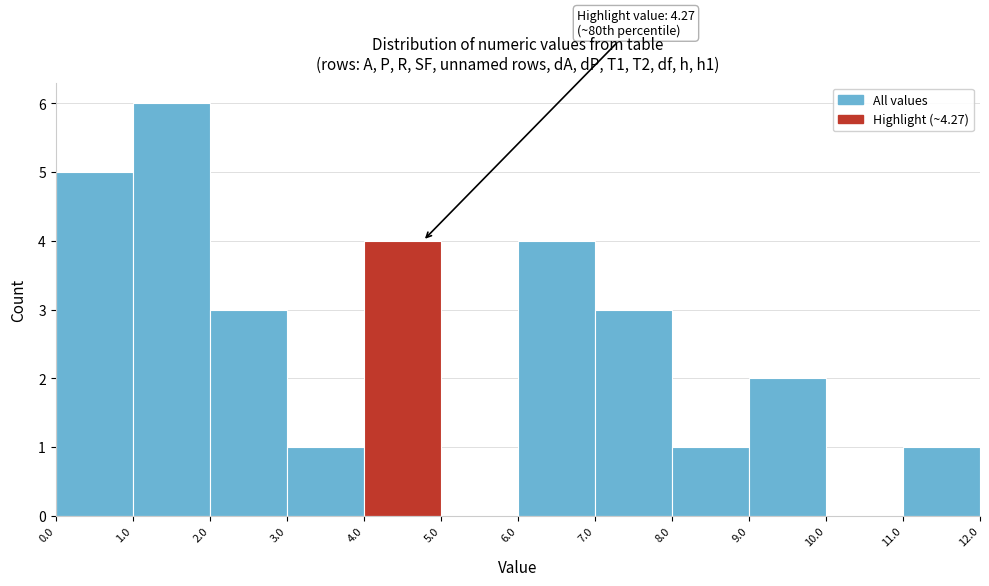

Which range on the x-axis has the tallest bar?

1.0 to 2.0